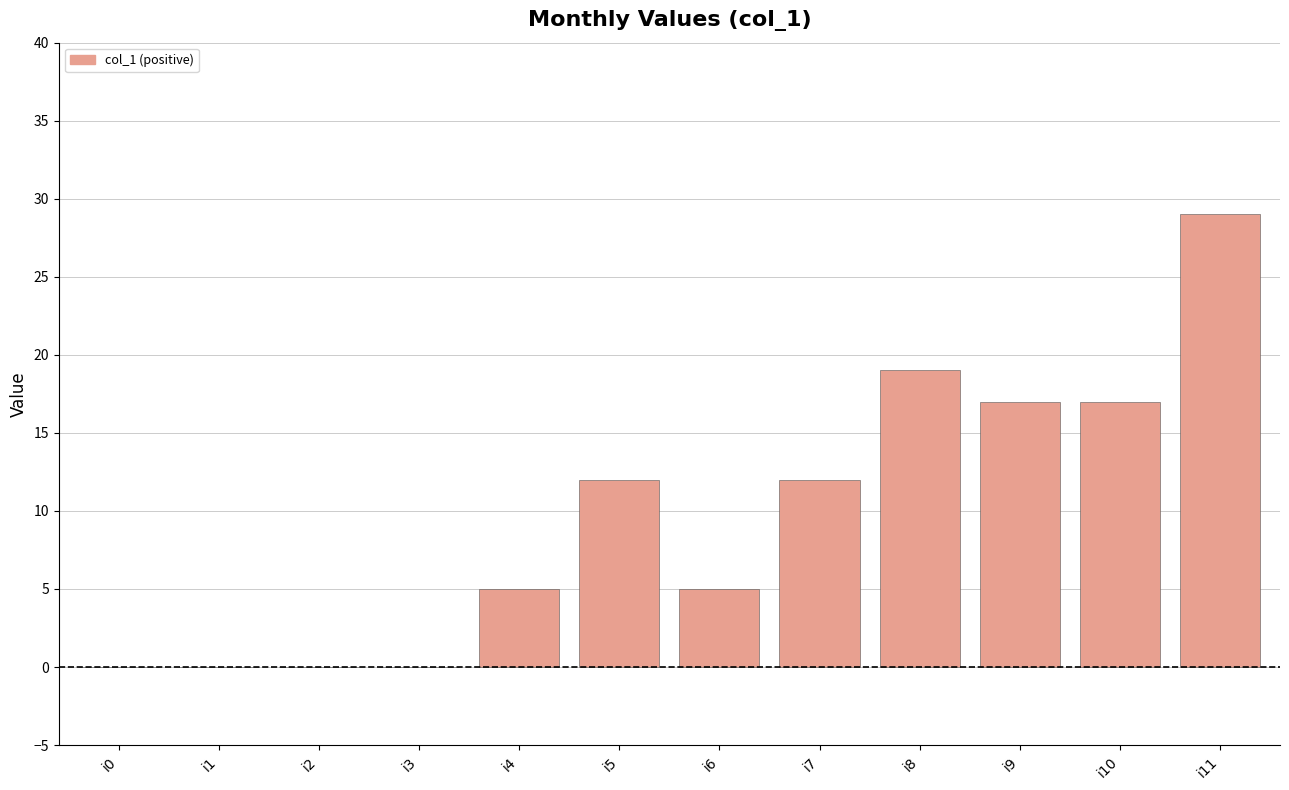

The value at i4 is 3. True or false?

False